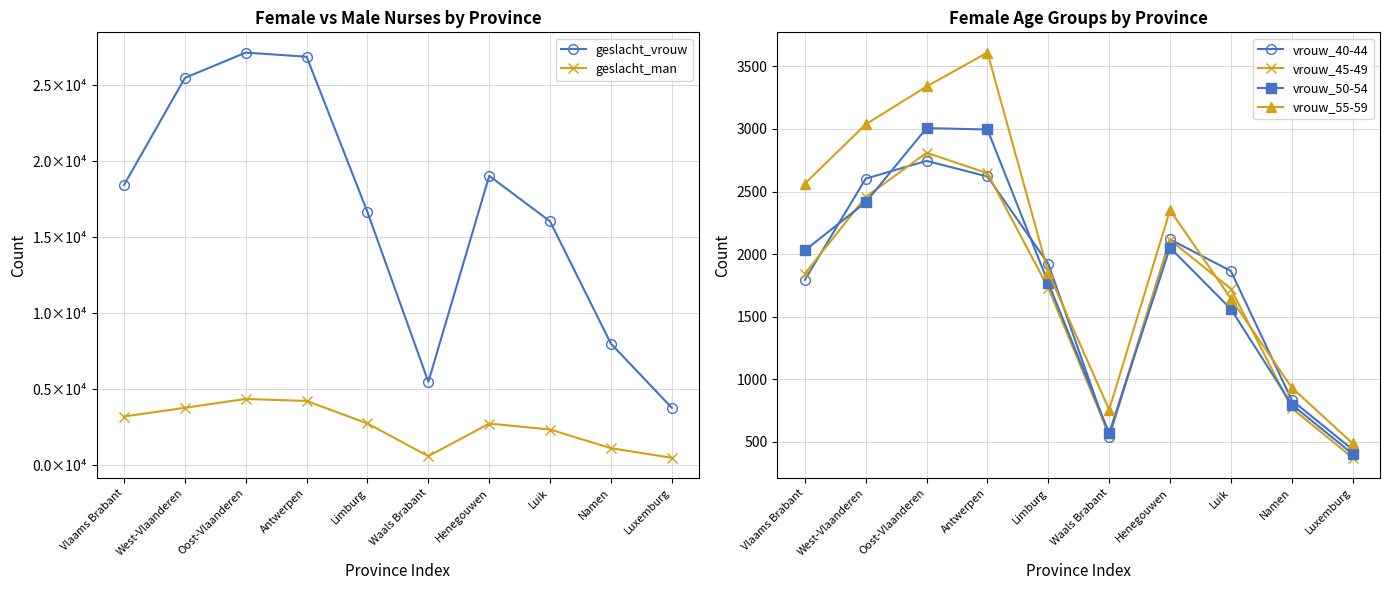

Rank the series by their maximum value, from highest to lowest.

geslacht_vrouw, geslacht_man, vrouw_55-59, vrouw_50-54, vrouw_45-49, vrouw_40-44